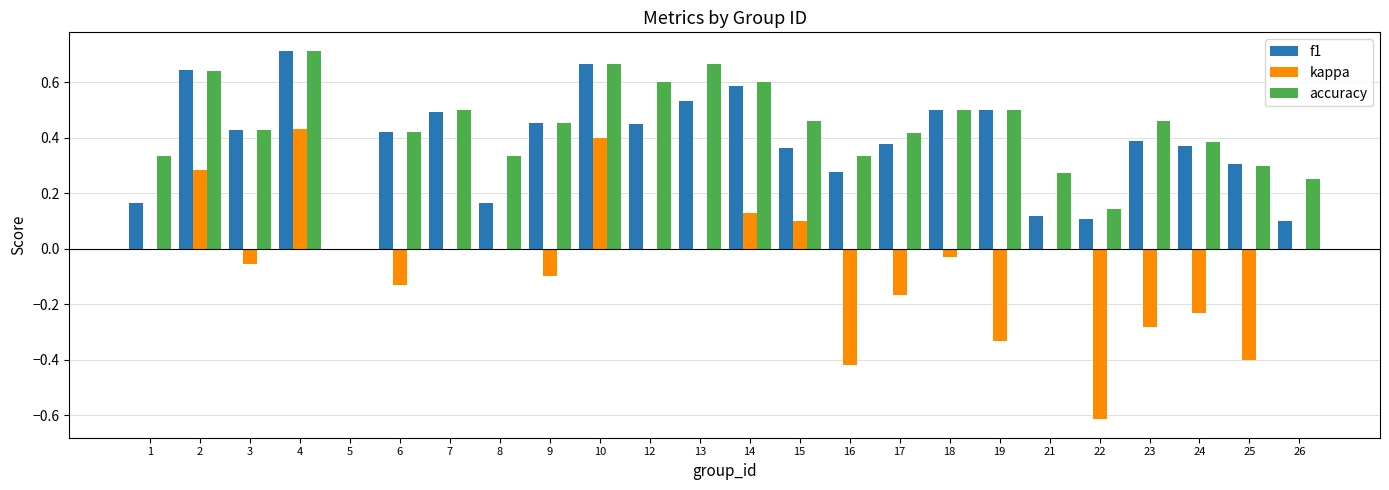

How many groups of bars are there?

24